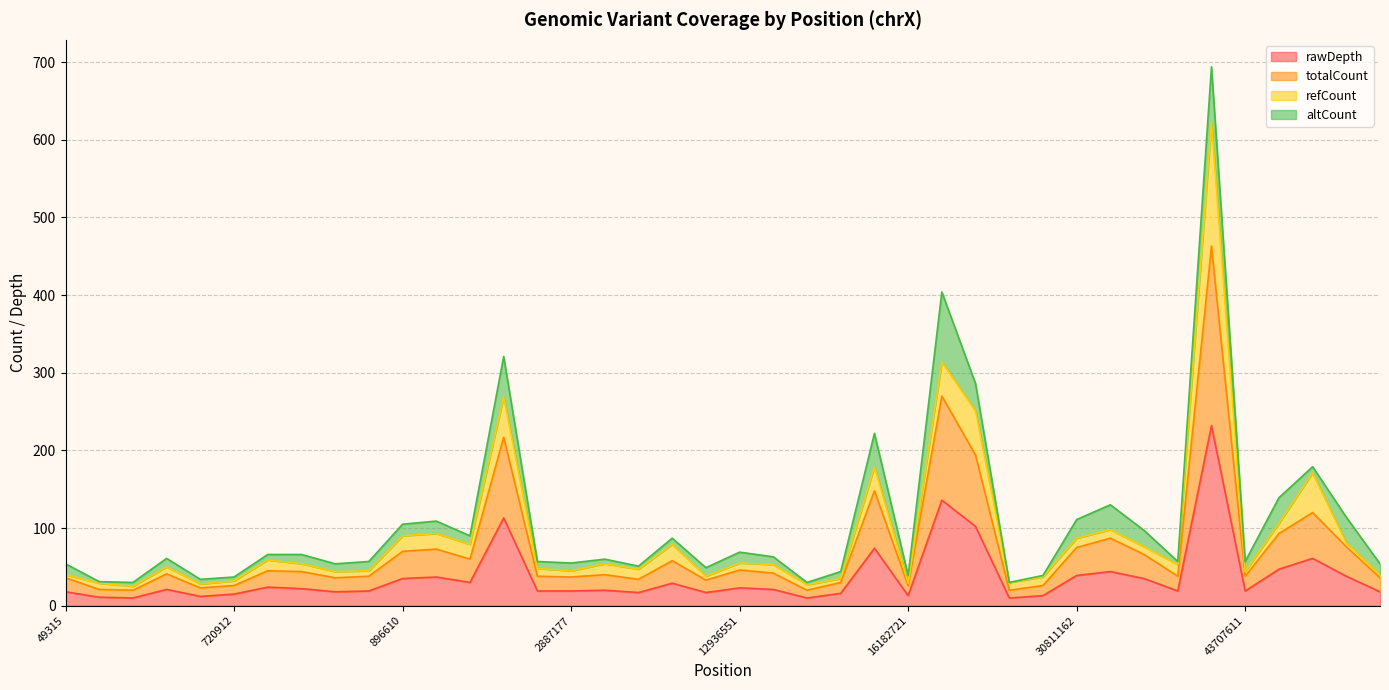

What is the total value across all series at 16054760?

296